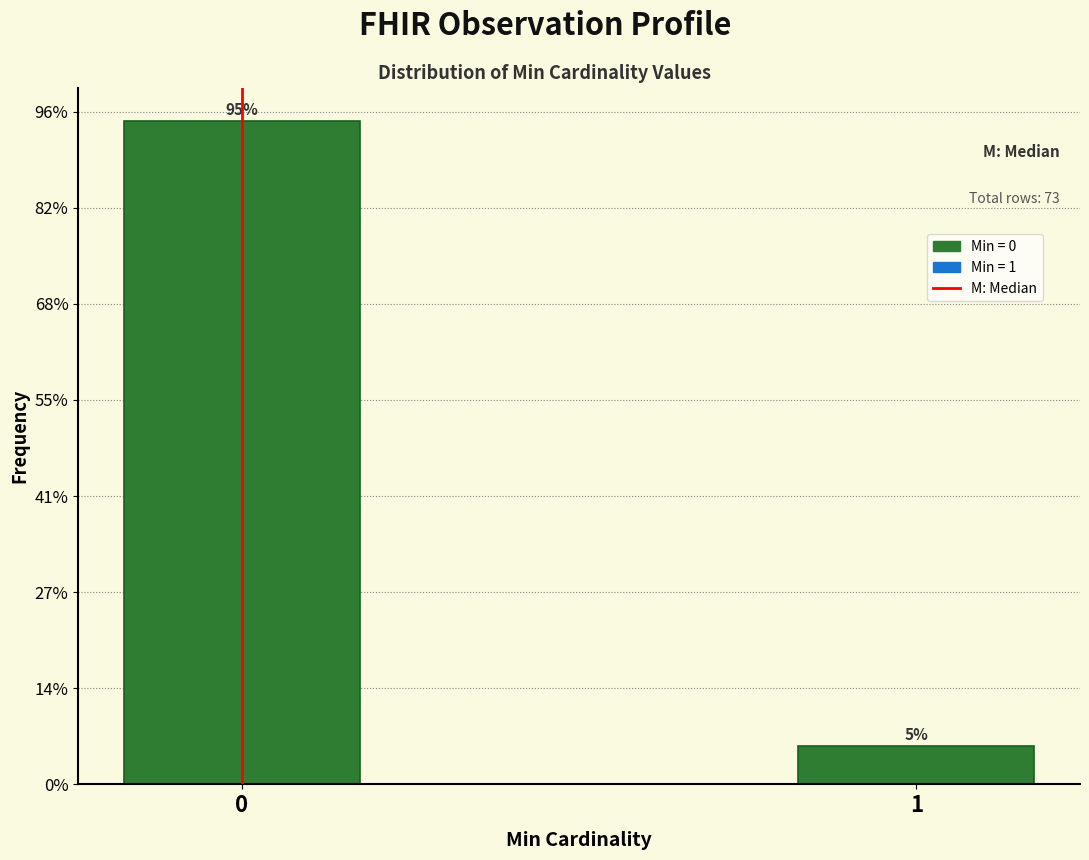

Are the bars horizontal?

No